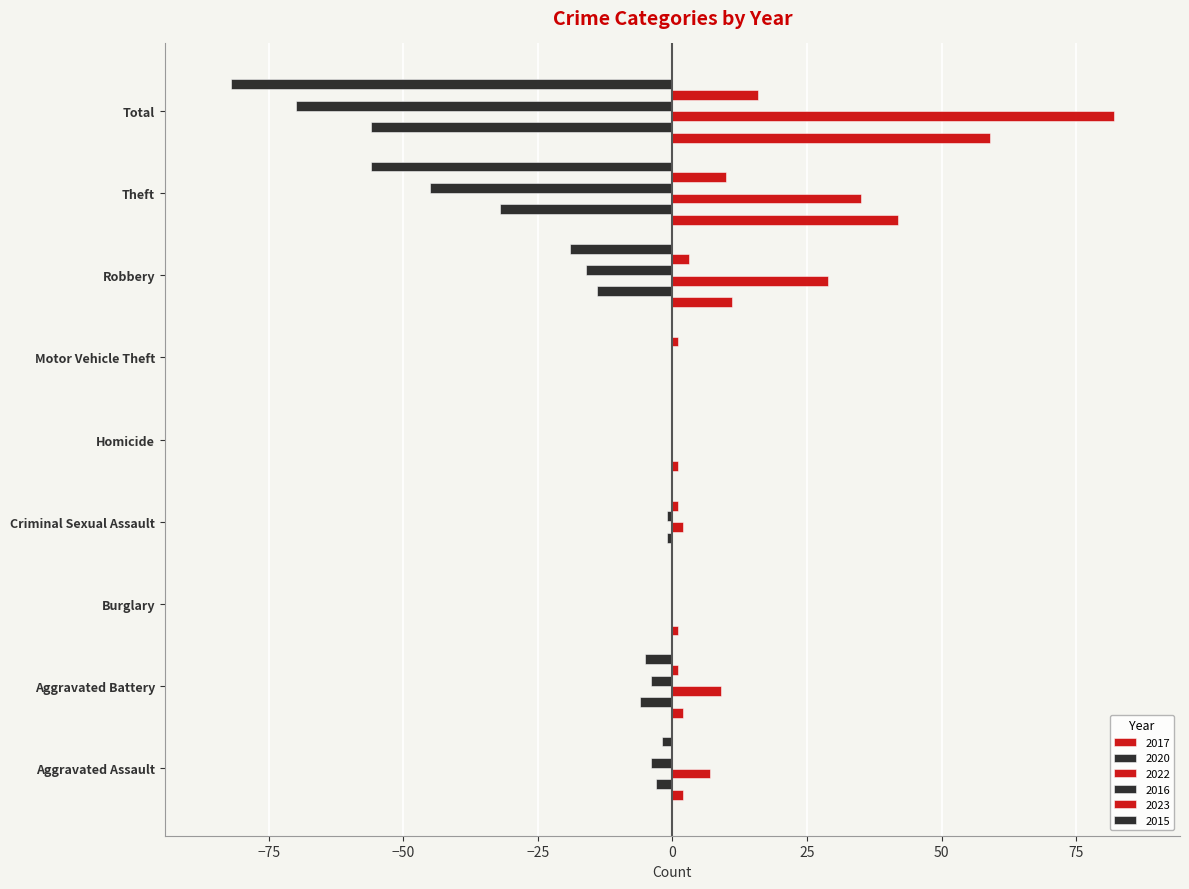

How many distinct data groups are displayed?

6